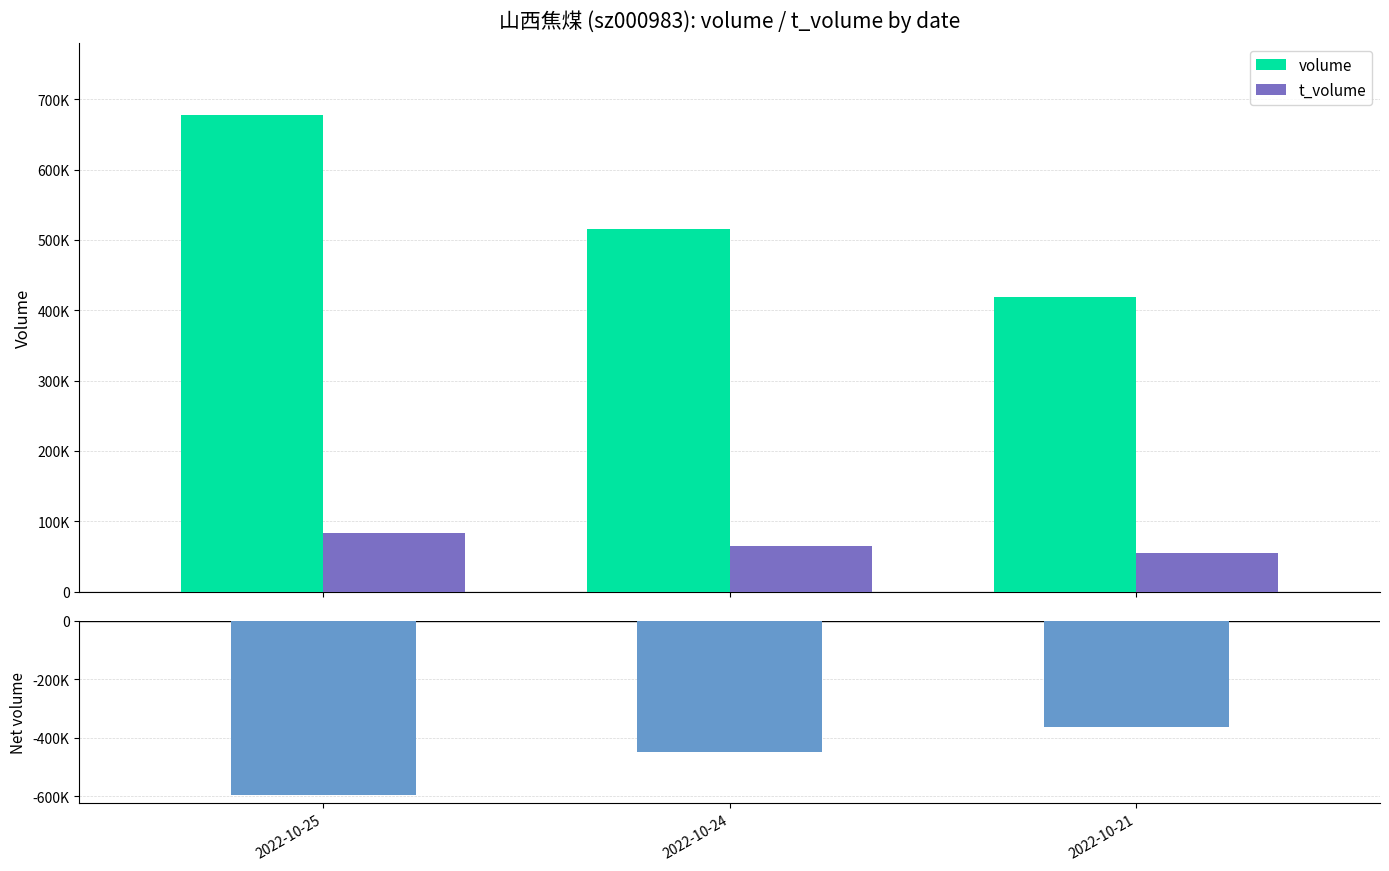

How many data points in net (volume − t_volume) are less than -449419?

1